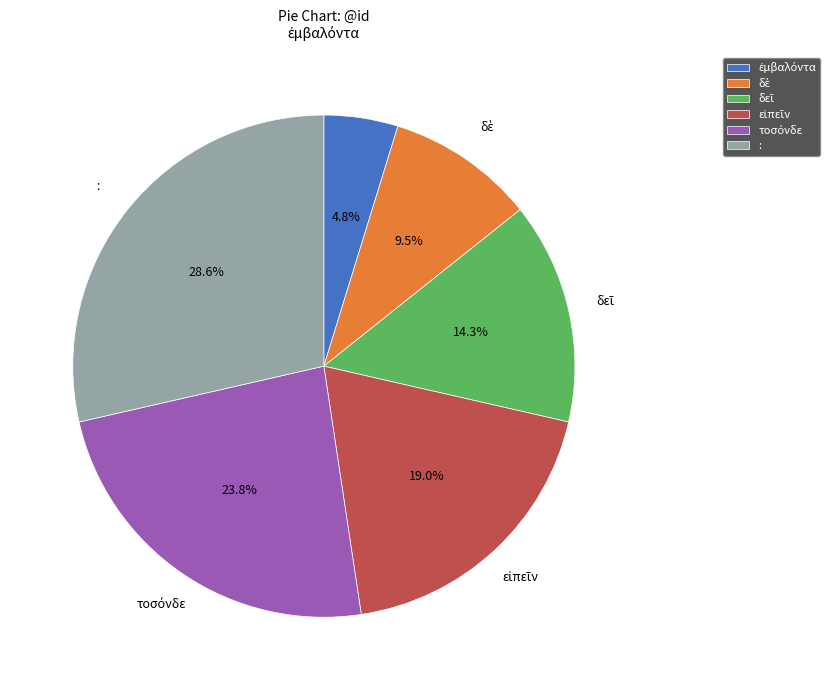

Is there a majority slice in this chart?

No